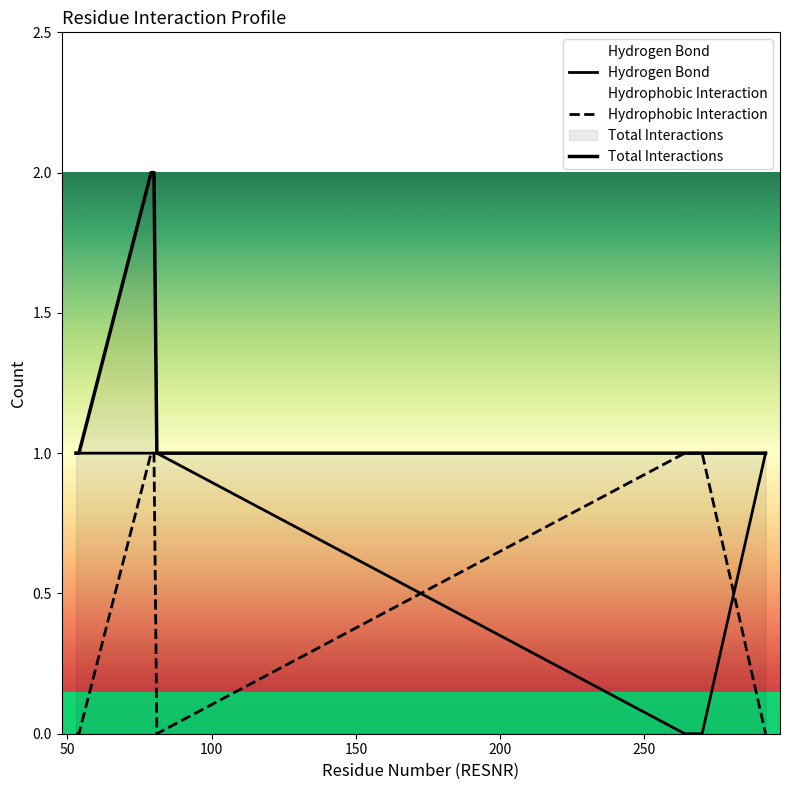

What is the value of the Hydrogen Bond point at the 4th from the left?

1